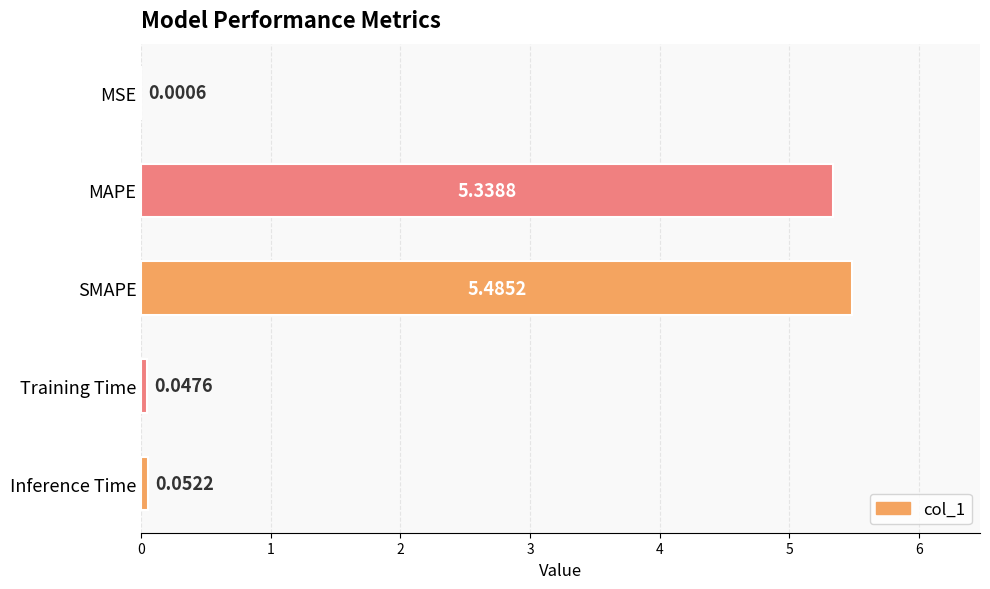

What is the change in value from MSE to MAPE?

+5.3